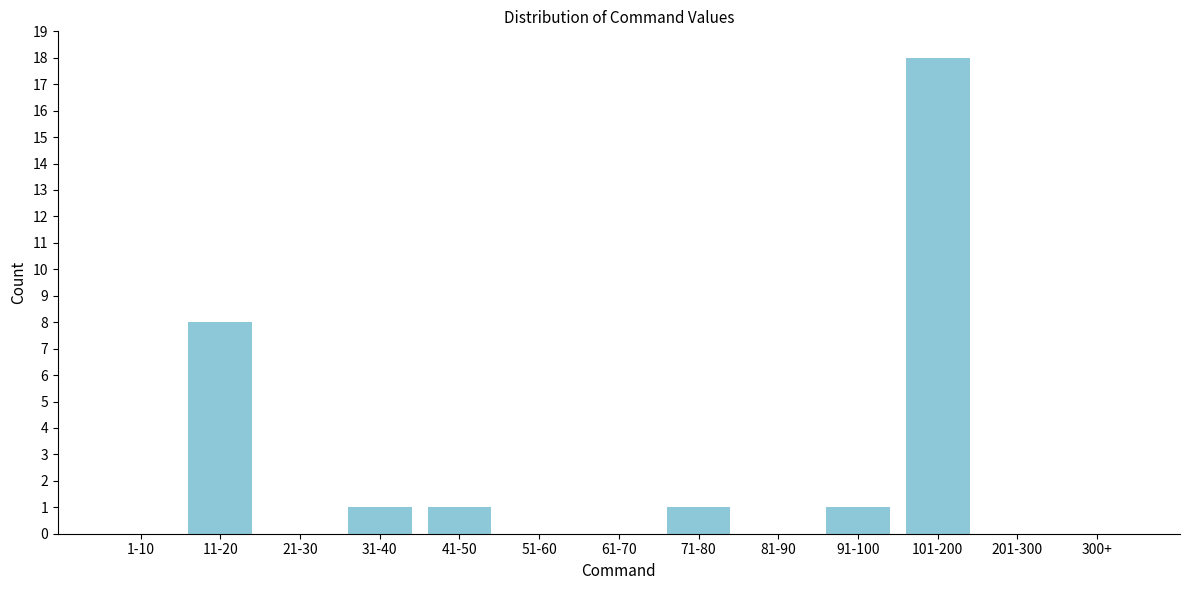

Reading left to right, transcribe all the data shown in this chart.

1-10=0	11-20=8	21-30=0	31-40=1	41-50=1	51-60=0	61-70=0	71-80=1	81-90=0	91-100=1	101-200=18	201-300=0	300+=0